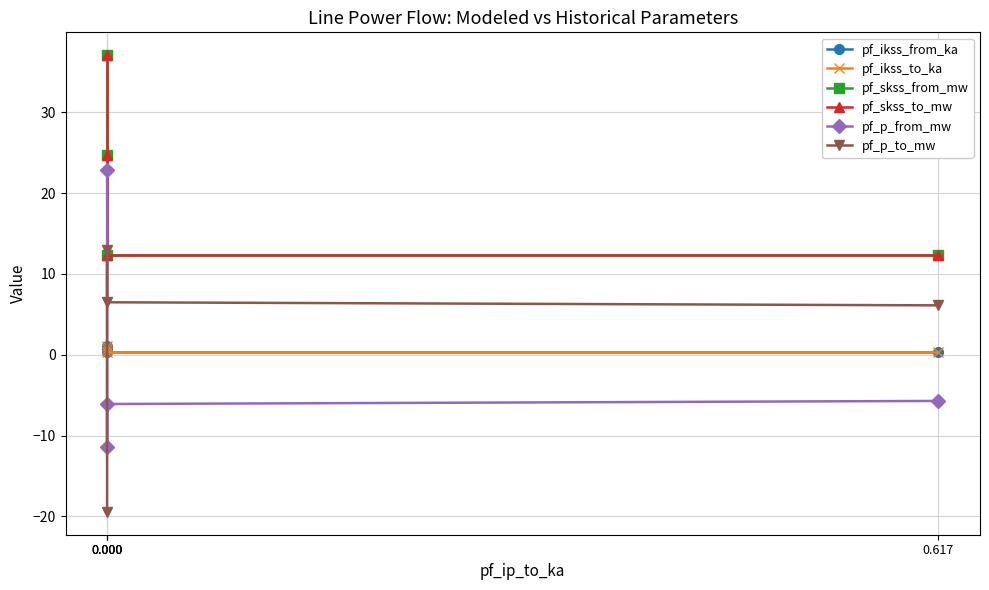

How many data points in pf_p_to_mw are above 6?

3